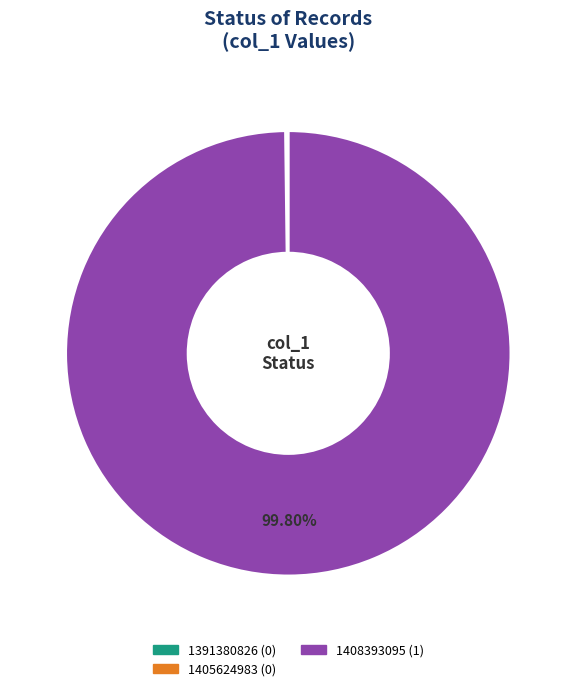

Which slice represents more than half of the pie?

1408393095